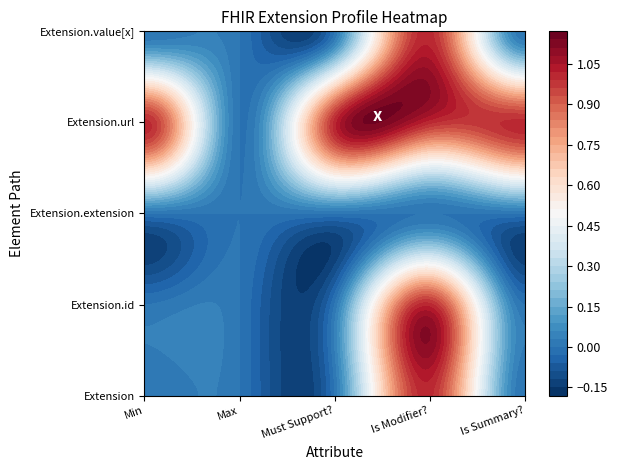

How many values in Extension are above zero?

1